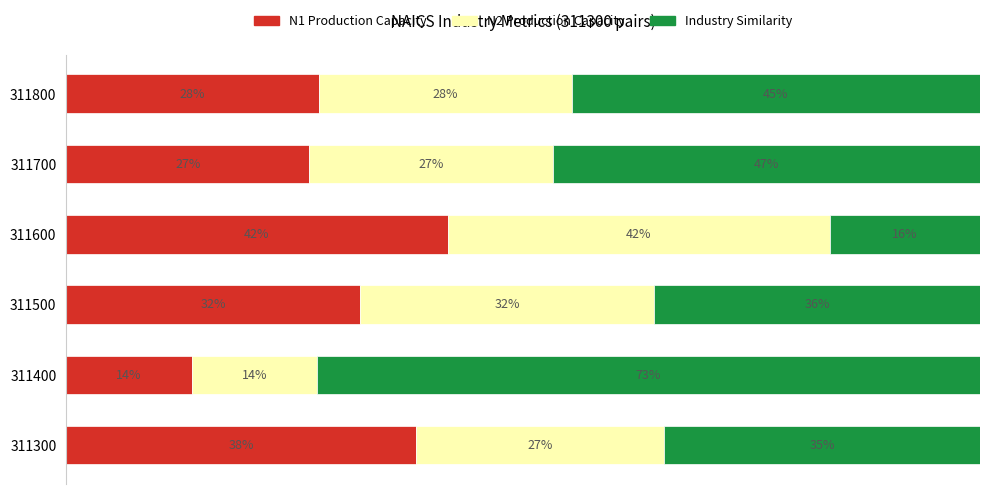

What are all the series names shown in the legend?

N1 Production Capacity, N2 Production Capacity, Industry Similarity